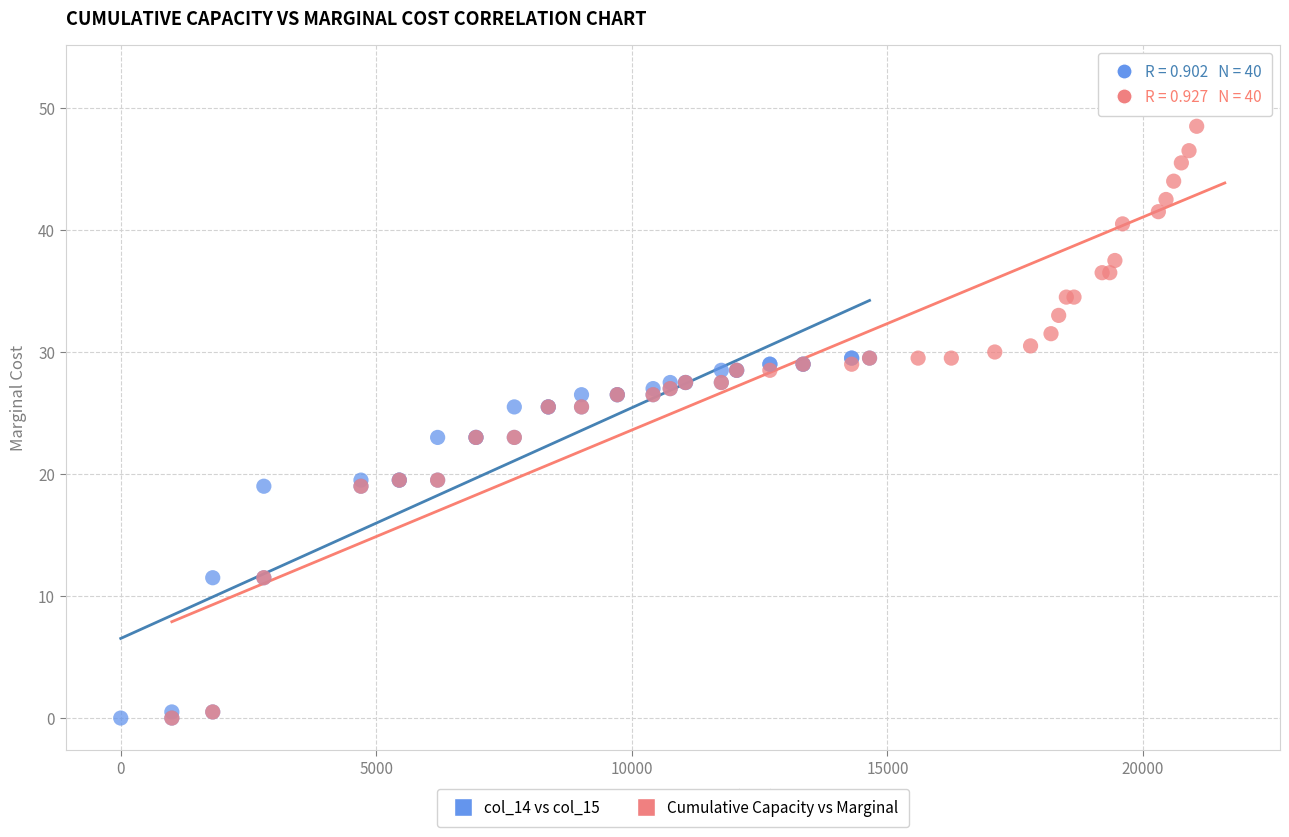

Which series contains the highest Y value?

Cumulative Capacity vs Marginal